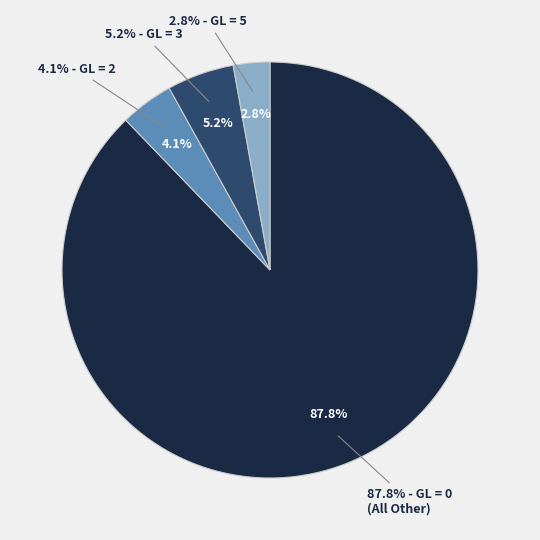

Which slice is the largest?

GL=0